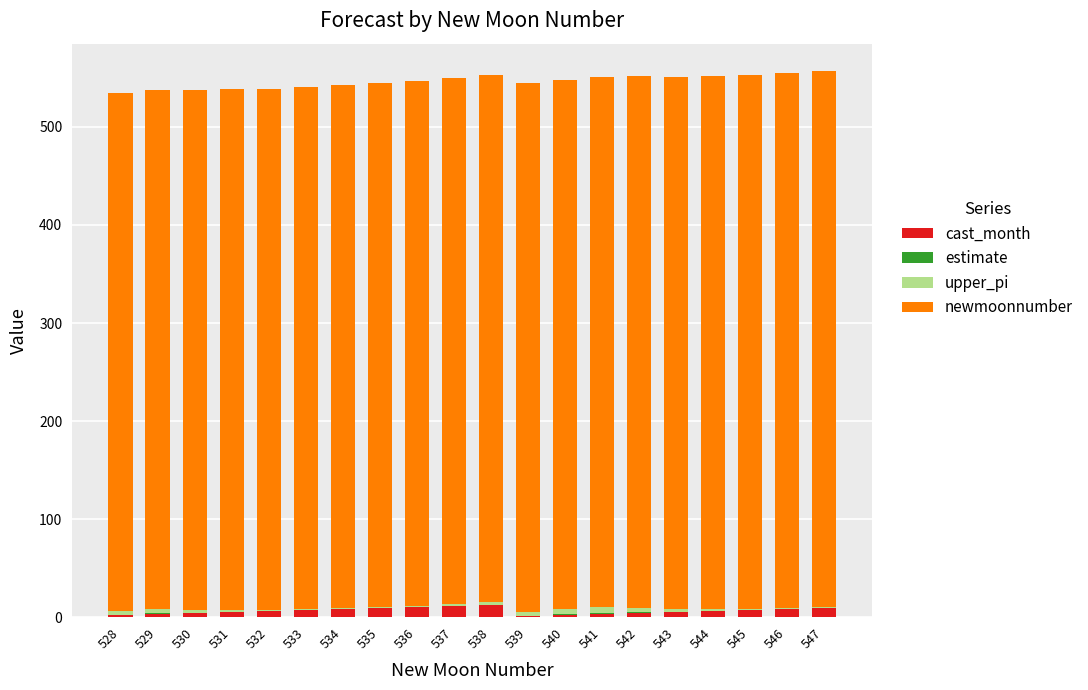

True or false: cast_month has a value of 8.0 at 534.

True